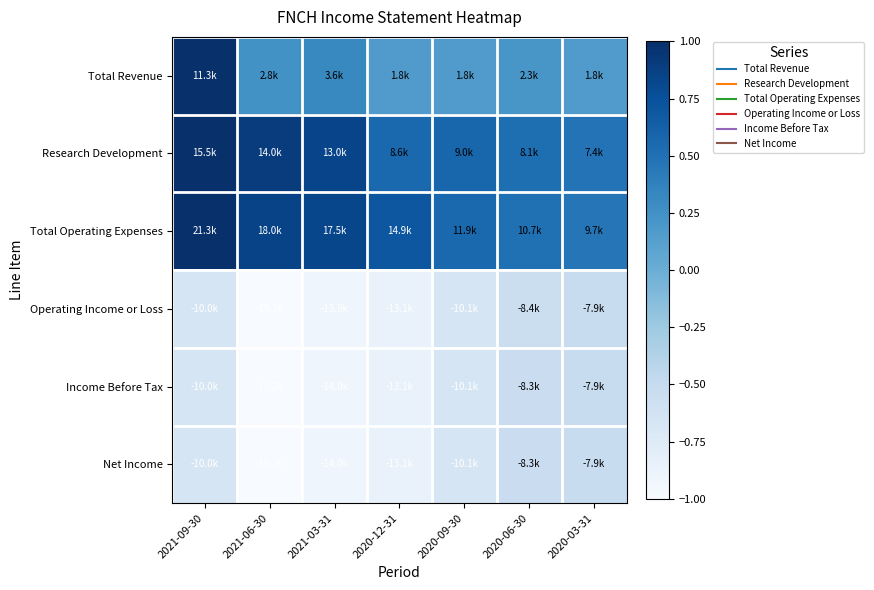

Reading left to right, what are all the values shown in this chart?

Total Revenue: 2021-09-30=1.0	2021-06-30=0.2	2021-03-31=0.3	2020-12-31=0.2	2020-09-30=0.2	2020-06-30=0.2	2020-03-31=0.2
Research Development: 2021-09-30=1.0	2021-06-30=0.9	2021-03-31=0.8	2020-12-31=0.6	2020-09-30=0.6	2020-06-30=0.5	2020-03-31=0.5
Total Operating Expenses: 2021-09-30=1.0	2021-06-30=0.8	2021-03-31=0.8	2020-12-31=0.7	2020-09-30=0.6	2020-06-30=0.5	2020-03-31=0.5
Operating Income or Loss: 2021-09-30=-0.7	2021-06-30=-1.0	2021-03-31=-0.9	2020-12-31=-0.9	2020-09-30=-0.7	2020-06-30=-0.6	2020-03-31=-0.5
Income Before Tax: 2021-09-30=-0.7	2021-06-30=-1.0	2021-03-31=-0.9	2020-12-31=-0.9	2020-09-30=-0.7	2020-06-30=-0.5	2020-03-31=-0.5
Net Income: 2021-09-30=-0.7	2021-06-30=-1.0	2021-03-31=-0.9	2020-12-31=-0.9	2020-09-30=-0.7	2020-06-30=-0.5	2020-03-31=-0.5